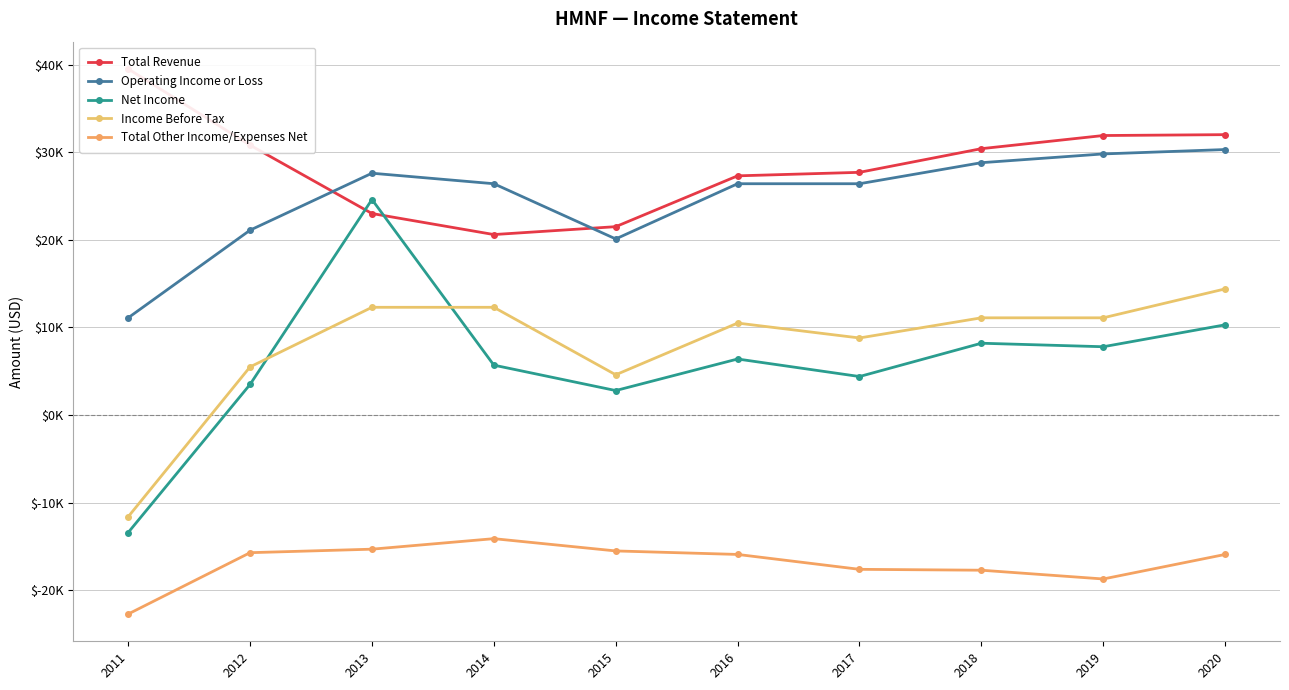

The value of Total Other Income/Expenses Net at 2012 is -15700. True or false?

True